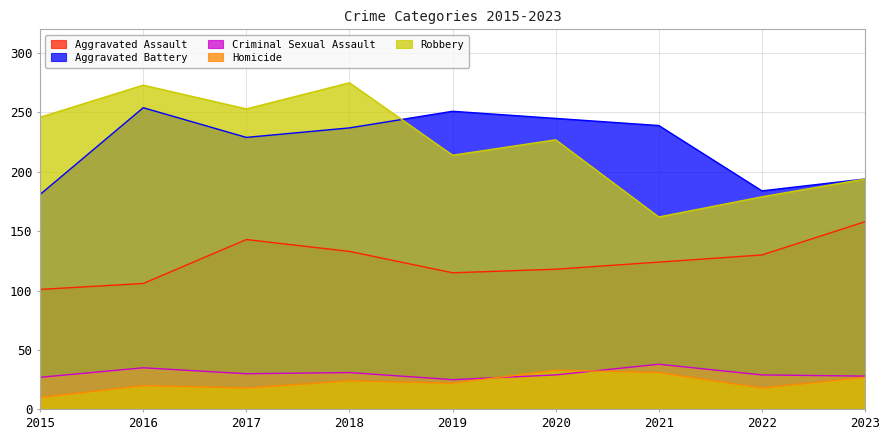

Which series has the widest spread of values?

Robbery